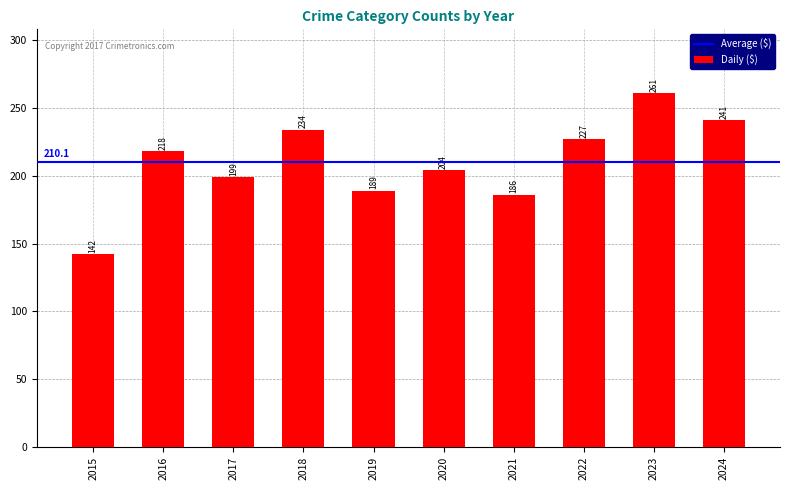

Reading right to left, list all the values displayed in this chart.

241	261	227	186	204	189	234	199	218	142